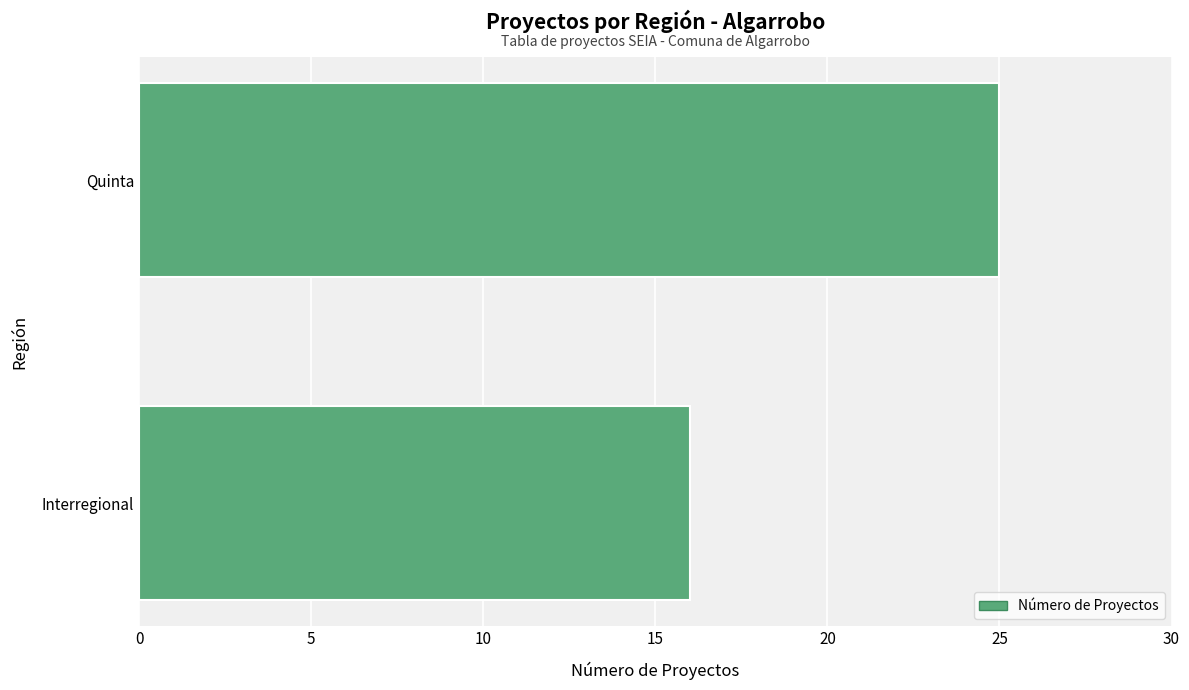

List the labels in order of value, smallest first.

Interregional, Quinta